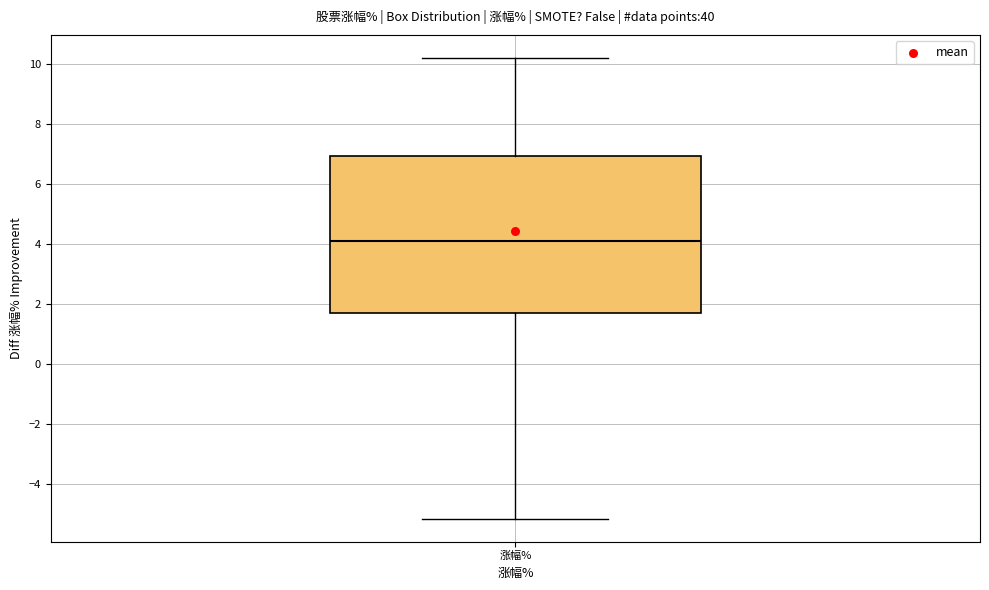

Where is the upper edge of the box for 涨幅% on the y-axis? The values are not printed on the chart, so give them approximately, as read against the axis.

7.0